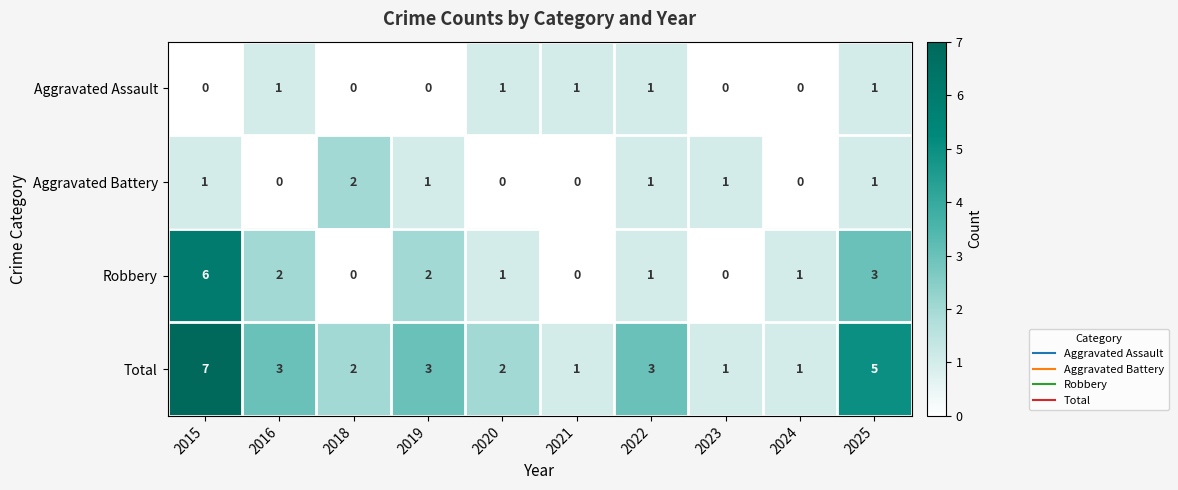

What is the difference between the maximum and minimum values in the Robbery series?

6